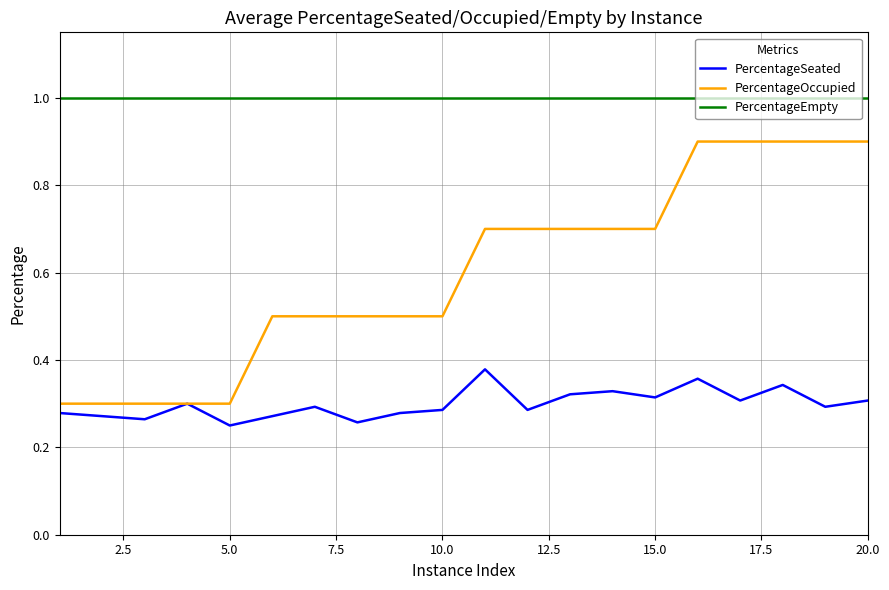

True or false: PercentageEmpty and PercentageOccupied intersect in this chart.

False